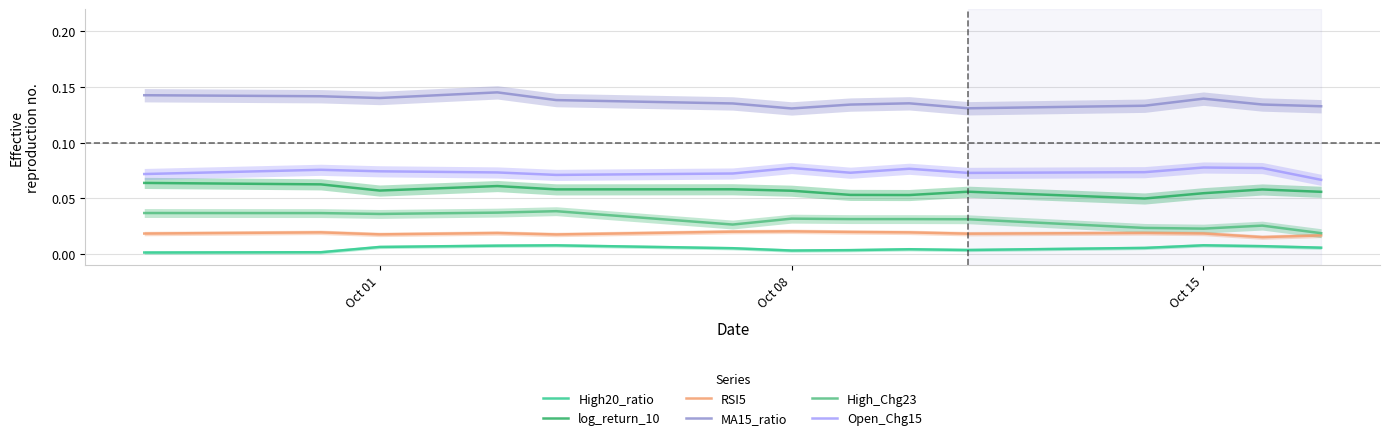

Does the chart display data point markers on the line(s)?

No